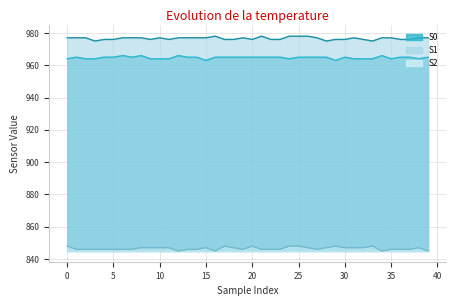

What are all the series names shown in the legend?

S0, S1, S2